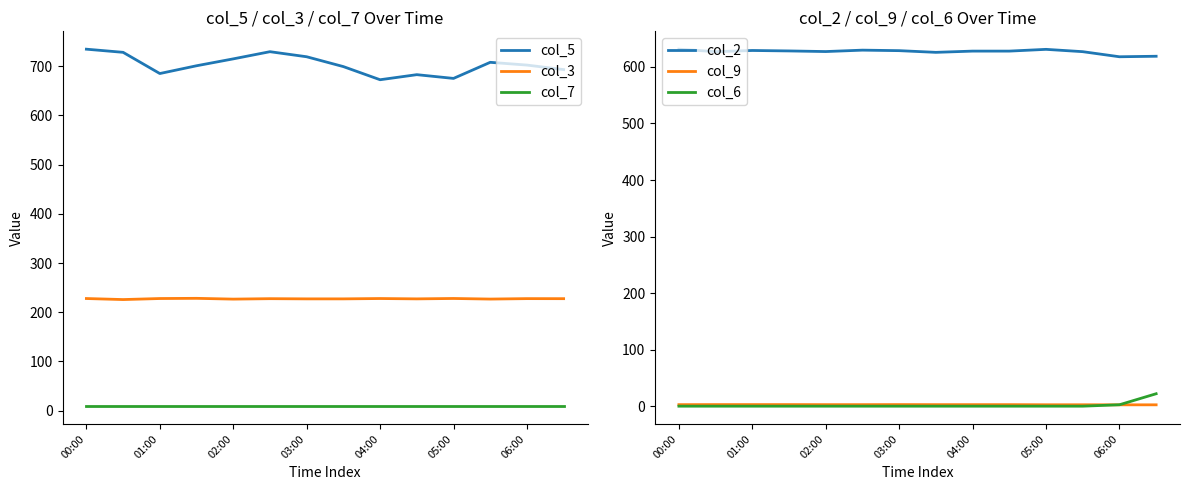

At which label does col_5 reach its peak?

00:00